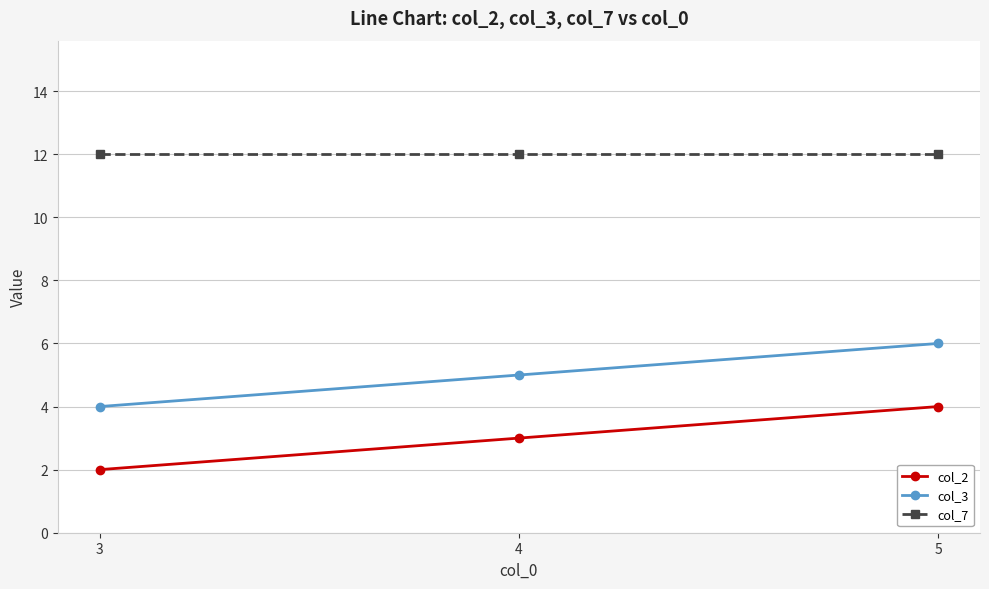

What value does the col_7 series have at 3?

12